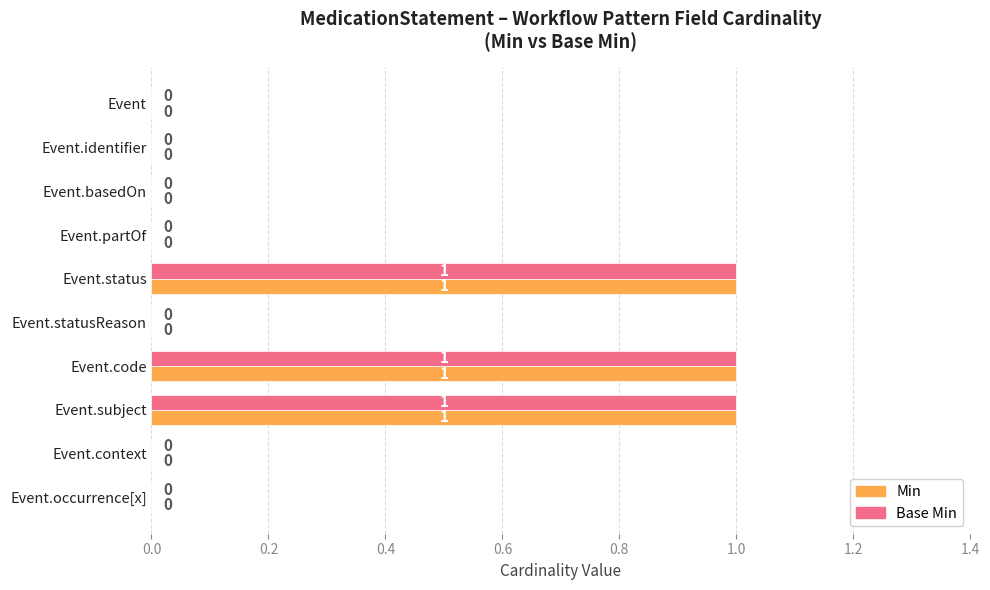

Is the value of Min at Event.identifier greater than the value of Base Min at Event.code?

No